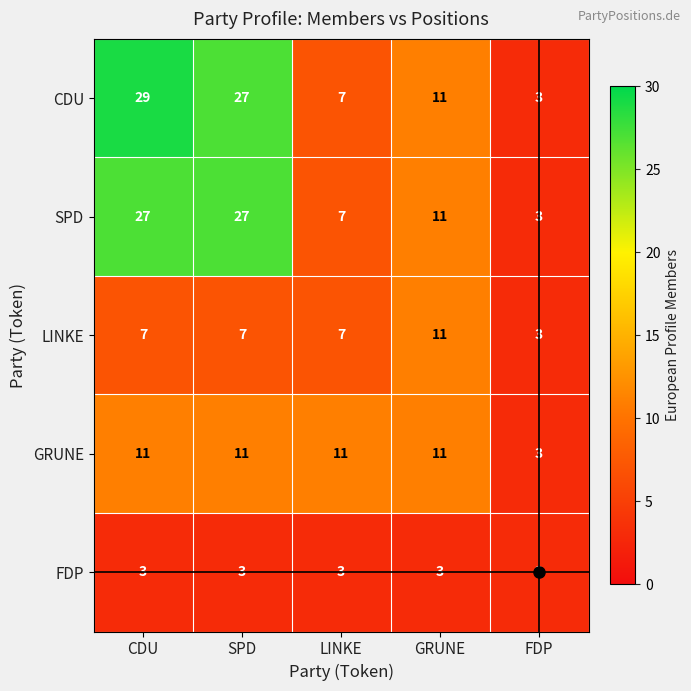

What is the sum of the SPD values at FDP and LINKE?

10